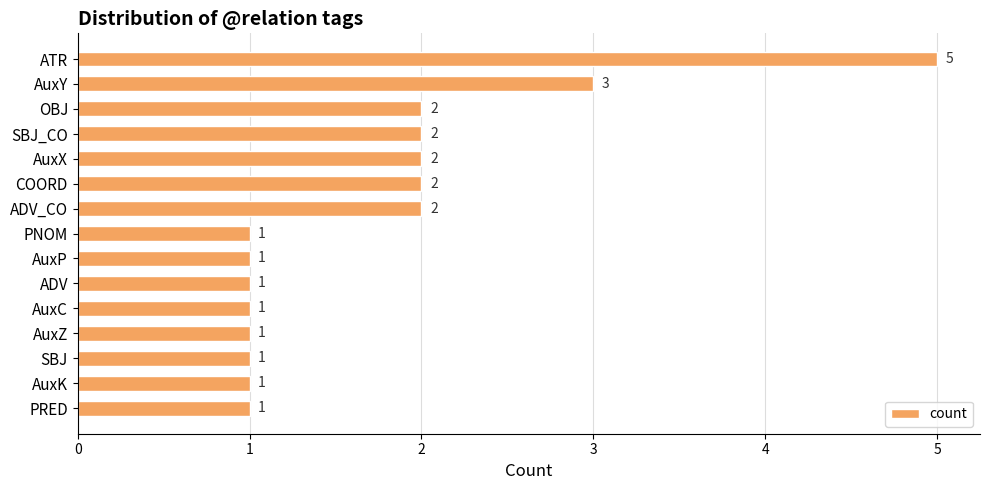

True or false: the data shows 1 at AuxK.

True